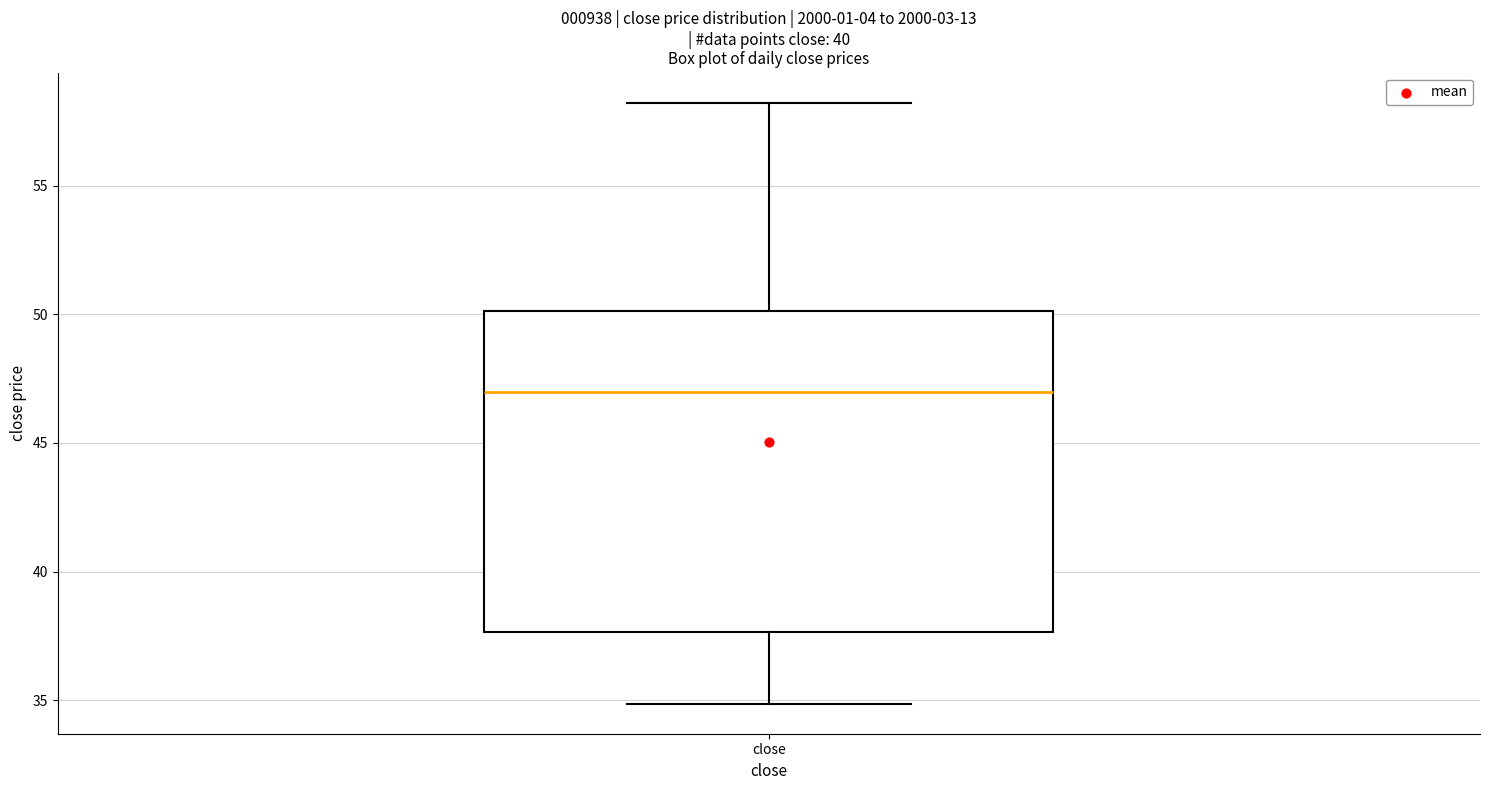

Where is the lower edge of the box for close on the y-axis? The values are not printed on the chart, so give them approximately, as read against the axis.

37.5